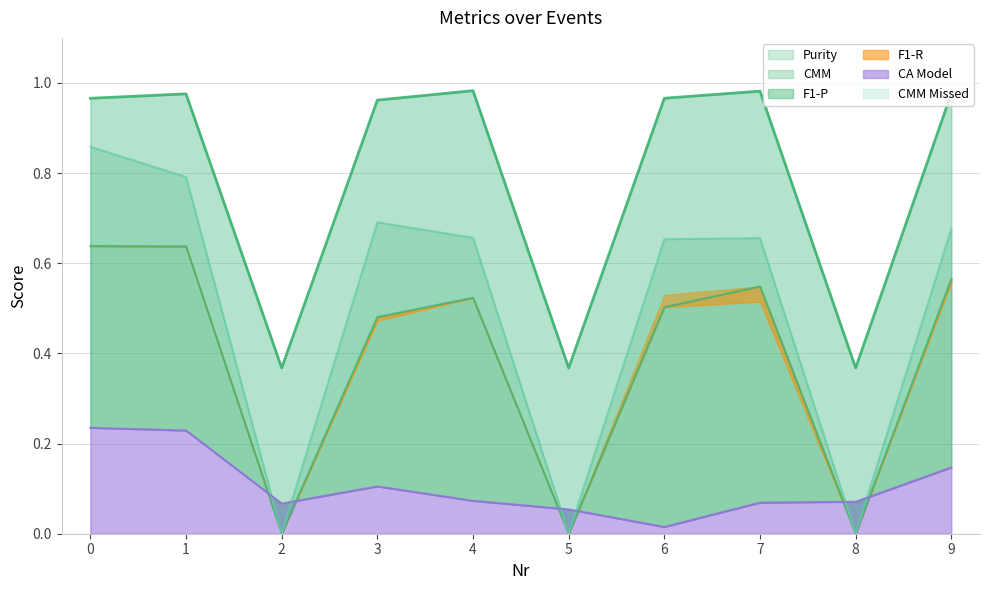

What is the value of the CA Model point at the 3rd from the left?

0.1